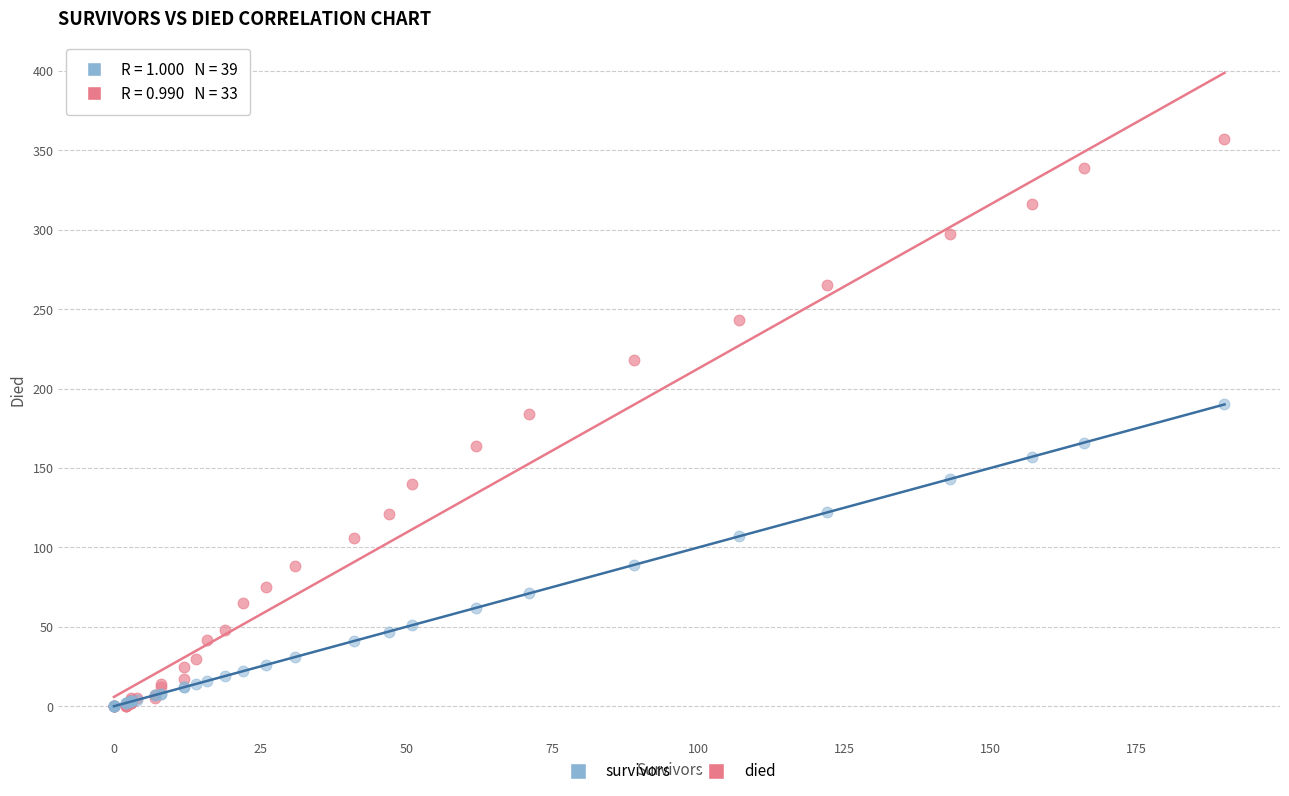

In the died series, what Y value is closest to 178?

184